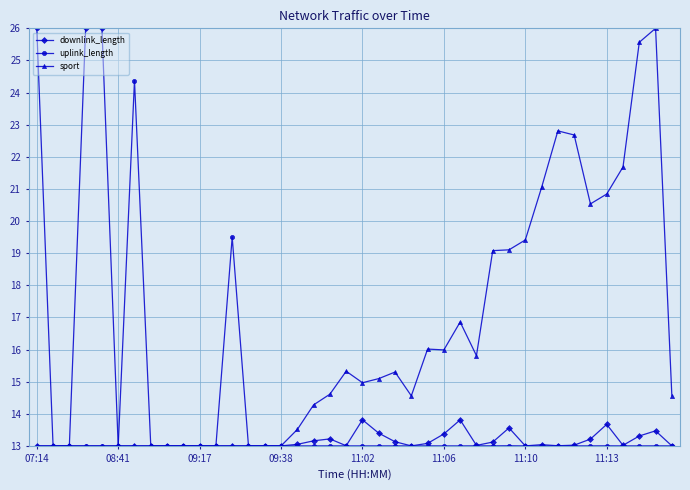

Which series has the largest total across all categories?

sport